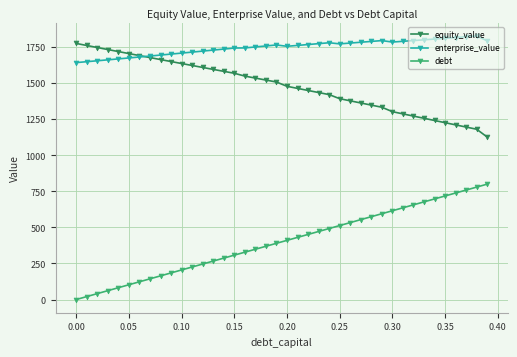

What is the value of the debt point at the 37th from the left?

738.4